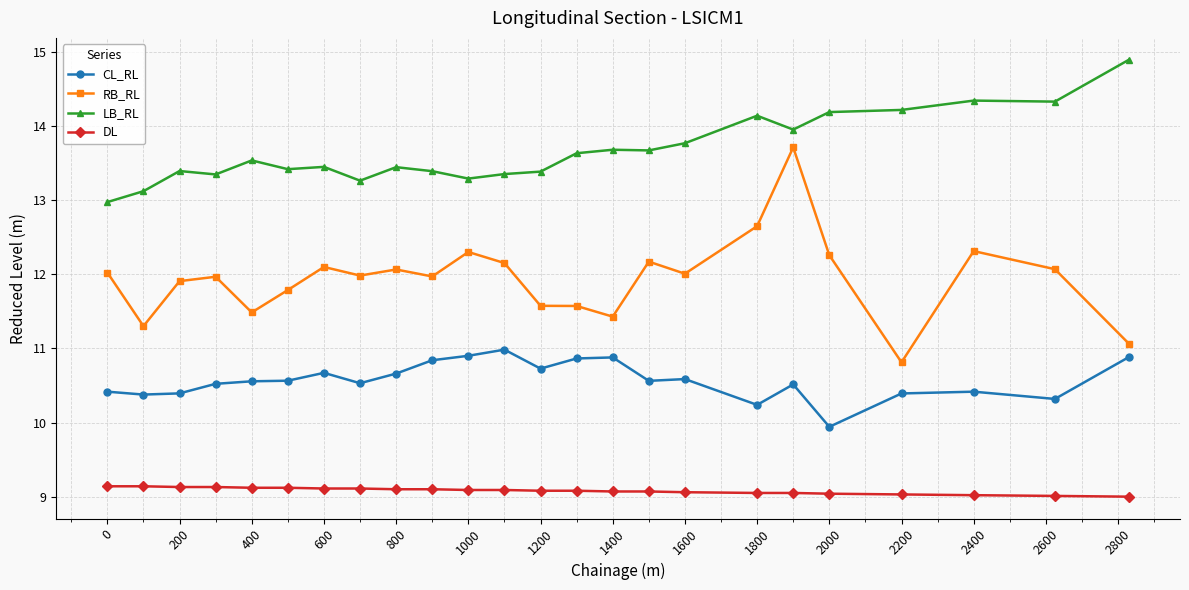

Which series has the widest spread of values?

RB_RL